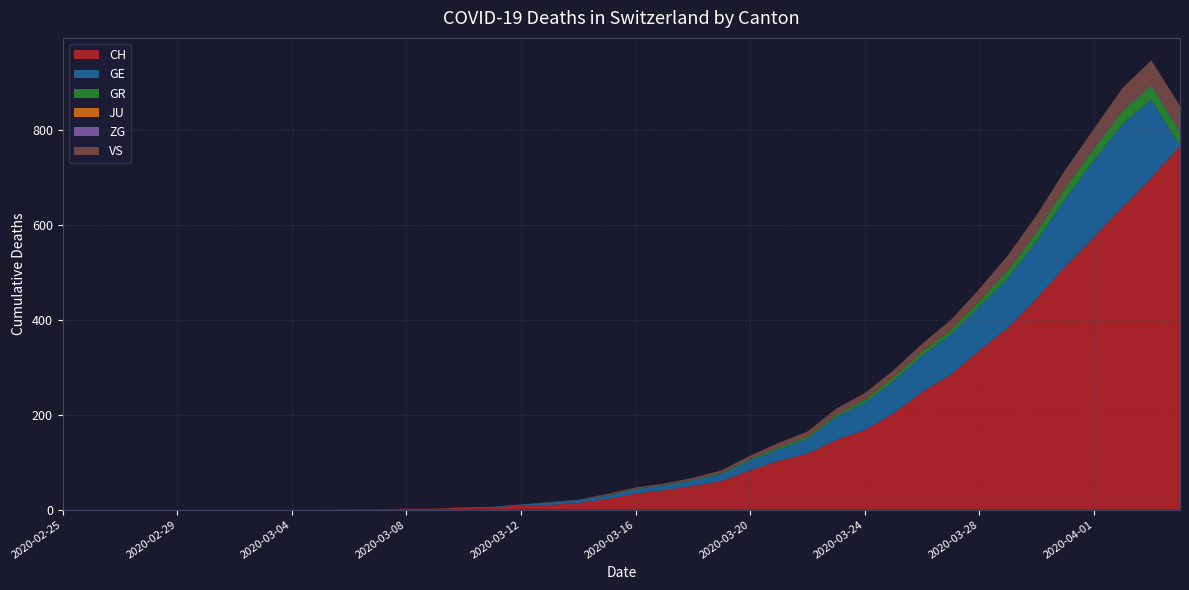

Reading left to right, list all the values displayed in this chart.

CH: 2020-02-25=0	2020-02-26=0	2020-02-27=0	2020-02-28=0	2020-02-29=0	2020-03-01=0	2020-03-02=0	2020-03-03=0	2020-03-04=0	2020-03-05=0	2020-03-06=1	2020-03-07=1	2020-03-08=2	2020-03-09=2	2020-03-10=4	2020-03-11=5	2020-03-12=9	2020-03-13=10	2020-03-14=14	2020-03-15=22	2020-03-16=34	2020-03-17=41	2020-03-18=50	2020-03-19=60	2020-03-20=83	2020-03-21=103	2020-03-22=118	2020-03-23=147	2020-03-24=168	2020-03-25=203	2020-03-26=248	2020-03-27=285	2020-03-28=336	2020-03-29=384	2020-03-30=446	2020-03-31=513	2020-04-01=575	2020-04-02=639	2020-04-03=700	2020-04-04=767
GE: 2020-02-25=0	2020-02-26=0	2020-02-27=0	2020-02-28=0	2020-02-29=0	2020-03-01=0	2020-03-02=0	2020-03-03=0	2020-03-04=0	2020-03-05=0	2020-03-06=0	2020-03-07=0	2020-03-08=0	2020-03-09=0	2020-03-10=1	2020-03-11=1	2020-03-12=2	2020-03-13=5	2020-03-14=6	2020-03-15=7	2020-03-16=9	2020-03-17=10	2020-03-18=12	2020-03-19=15	2020-03-20=21	2020-03-21=24	2020-03-22=32	2020-03-23=48	2020-03-24=58	2020-03-25=68	2020-03-26=77	2020-03-27=85	2020-03-28=92	2020-03-29=106	2020-03-30=121	2020-03-31=143	2020-04-01=162	2020-04-02=175	2020-04-03=165	2020-04-04=0
GR: 2020-02-25=0	2020-02-26=0	2020-02-27=0	2020-02-28=0	2020-02-29=0	2020-03-01=0	2020-03-02=0	2020-03-03=0	2020-03-04=0	2020-03-05=0	2020-03-06=0	2020-03-07=0	2020-03-08=0	2020-03-09=0	2020-03-10=0	2020-03-11=0	2020-03-12=0	2020-03-13=0	2020-03-14=0	2020-03-15=1	2020-03-16=1	2020-03-17=1	2020-03-18=1	2020-03-19=2	2020-03-20=3	2020-03-21=4	2020-03-22=4	2020-03-23=5	2020-03-24=6	2020-03-25=8	2020-03-26=8	2020-03-27=9	2020-03-28=12	2020-03-29=15	2020-03-30=19	2020-03-31=23	2020-04-01=26	2020-04-02=28	2020-04-03=30	2020-04-04=30
JU: 2020-02-25=0	2020-02-26=0	2020-02-27=0	2020-02-28=0	2020-02-29=0	2020-03-01=0	2020-03-02=0	2020-03-03=0	2020-03-04=0	2020-03-05=0	2020-03-06=0	2020-03-07=0	2020-03-08=0	2020-03-09=0	2020-03-10=0	2020-03-11=0	2020-03-12=0	2020-03-13=0	2020-03-14=0	2020-03-15=0	2020-03-16=0	2020-03-17=0	2020-03-18=0	2020-03-19=0	2020-03-20=0	2020-03-21=0	2020-03-22=0	2020-03-23=0	2020-03-24=0	2020-03-25=0	2020-03-26=0	2020-03-27=0	2020-03-28=0	2020-03-29=0	2020-03-30=0	2020-03-31=0	2020-04-01=0	2020-04-02=0	2020-04-03=0	2020-04-04=0
ZG: 2020-02-25=0	2020-02-26=0	2020-02-27=0	2020-02-28=0	2020-02-29=0	2020-03-01=0	2020-03-02=0	2020-03-03=0	2020-03-04=0	2020-03-05=0	2020-03-06=0	2020-03-07=0	2020-03-08=0	2020-03-09=0	2020-03-10=0	2020-03-11=0	2020-03-12=0	2020-03-13=0	2020-03-14=0	2020-03-15=0	2020-03-16=0	2020-03-17=0	2020-03-18=0	2020-03-19=0	2020-03-20=0	2020-03-21=0	2020-03-22=0	2020-03-23=0	2020-03-24=0	2020-03-25=0	2020-03-26=0	2020-03-27=0	2020-03-28=1	2020-03-29=1	2020-03-30=1	2020-03-31=1	2020-04-01=1	2020-04-02=1	2020-04-03=2	2020-04-04=2
VS: 2020-02-25=0	2020-02-26=0	2020-02-27=0	2020-02-28=0	2020-02-29=0	2020-03-01=0	2020-03-02=0	2020-03-03=0	2020-03-04=0	2020-03-05=0	2020-03-06=0	2020-03-07=0	2020-03-08=0	2020-03-09=0	2020-03-10=0	2020-03-11=0	2020-03-12=0	2020-03-13=1	2020-03-14=1	2020-03-15=3	2020-03-16=3	2020-03-17=3	2020-03-18=4	2020-03-19=6	2020-03-20=7	2020-03-21=10	2020-03-22=11	2020-03-23=13	2020-03-24=14	2020-03-25=15	2020-03-26=17	2020-03-27=21	2020-03-28=25	2020-03-29=31	2020-03-30=35	2020-03-31=37	2020-04-01=40	2020-04-02=47	2020-04-03=51	2020-04-04=53